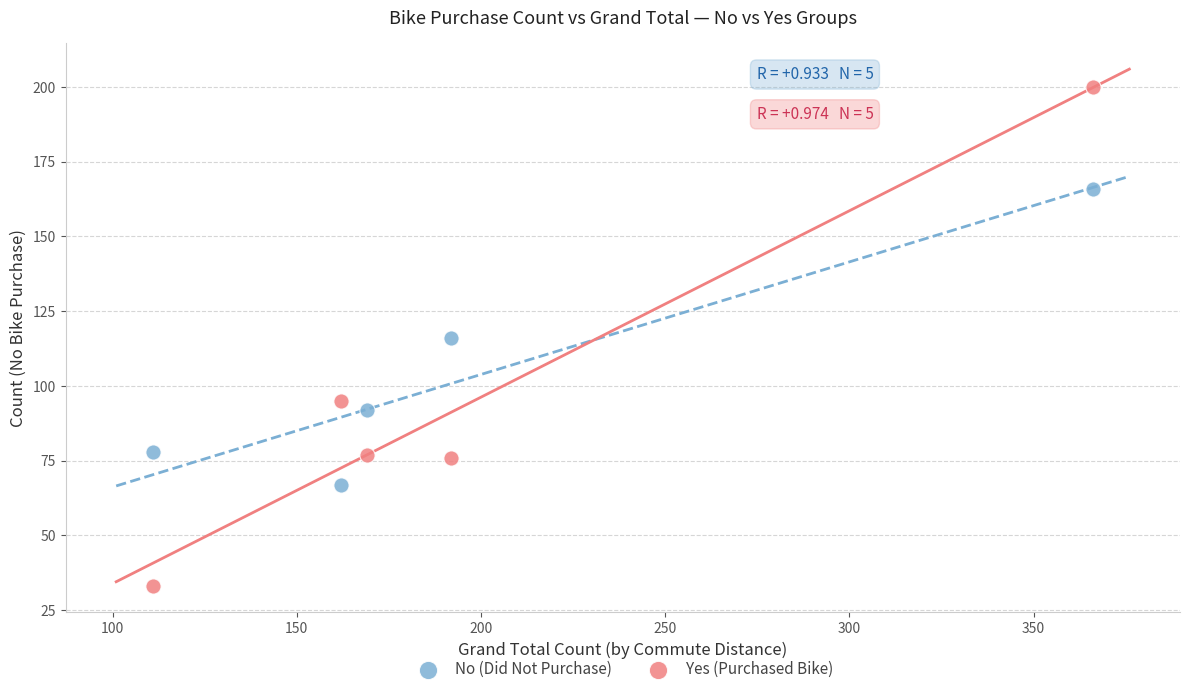

Which series has the widest spread of Y values?

Yes (Purchased Bike)